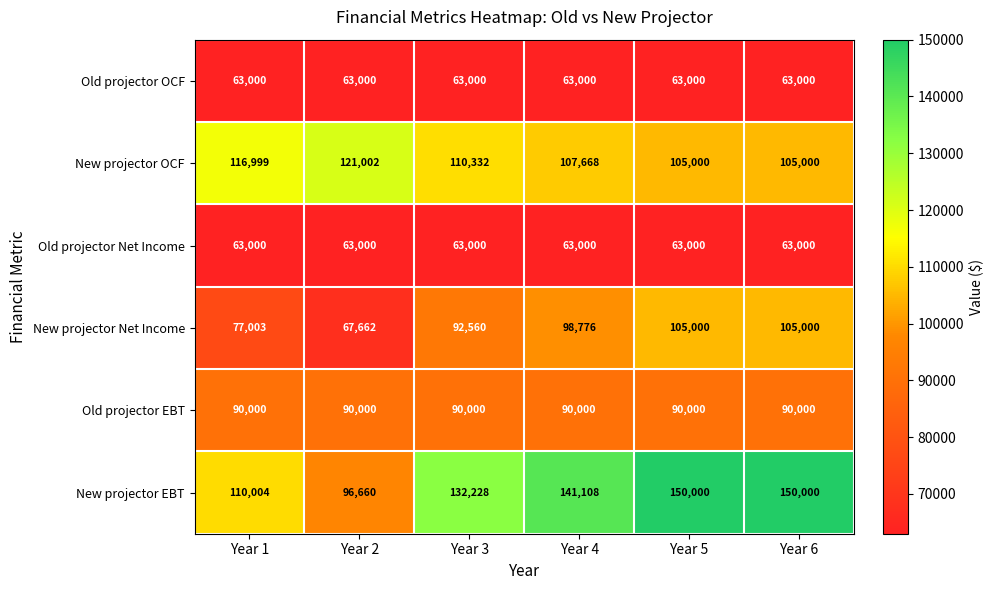

Between Year 1 and Year 6, which series saw the biggest shift?

New projector EBT